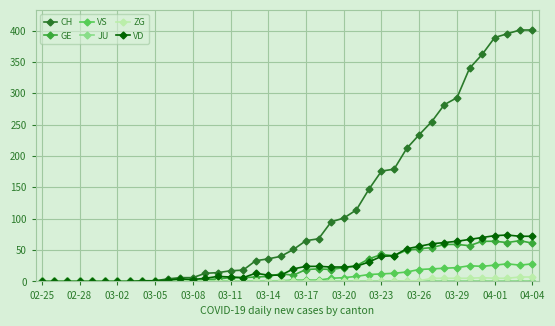

What is the maximum value for GE?

65